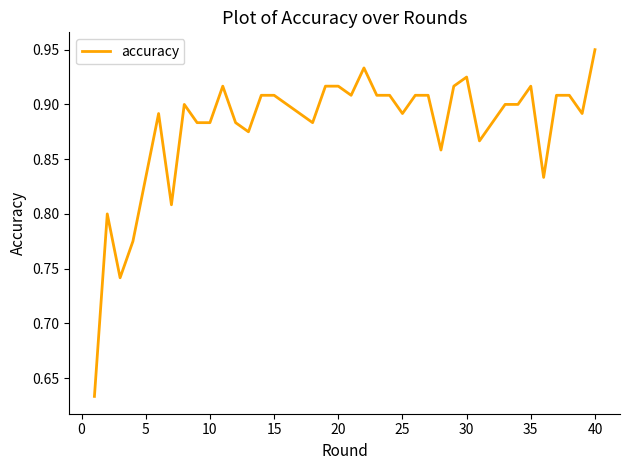

What is the difference between the maximum and minimum values?

0.3